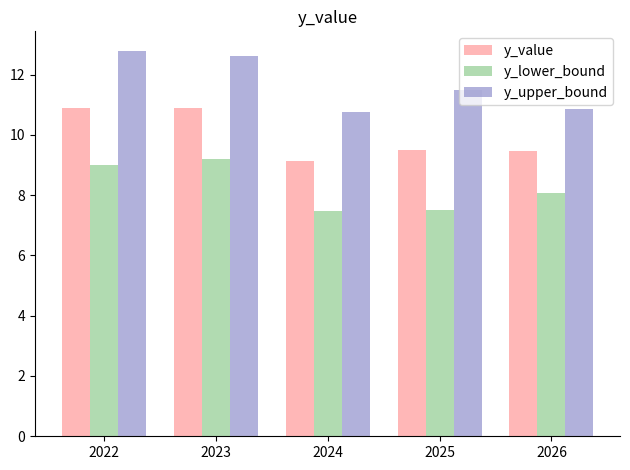

What is the total value across all series at 2023?

32.7